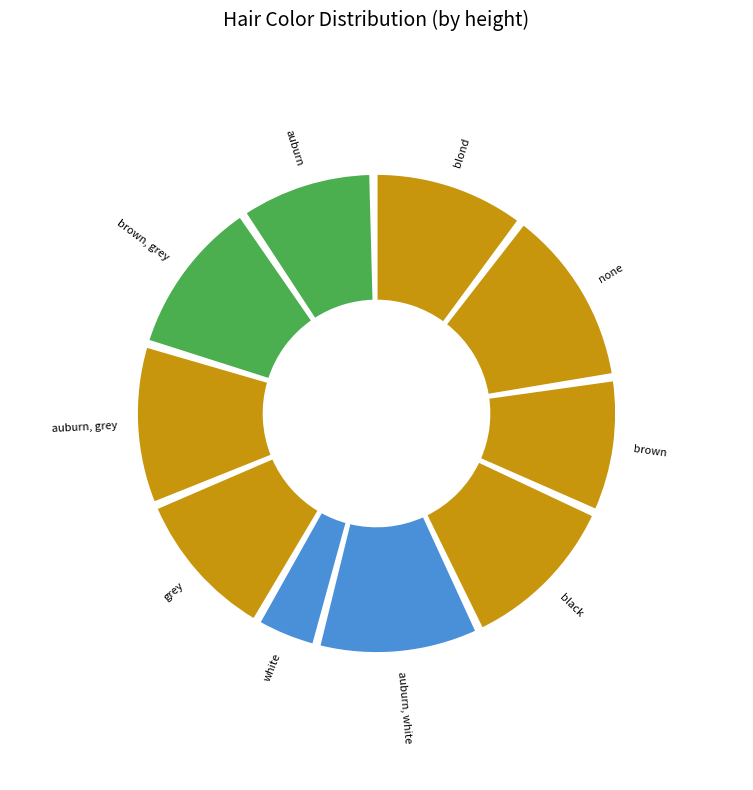

Between brown and black, which is larger?

black